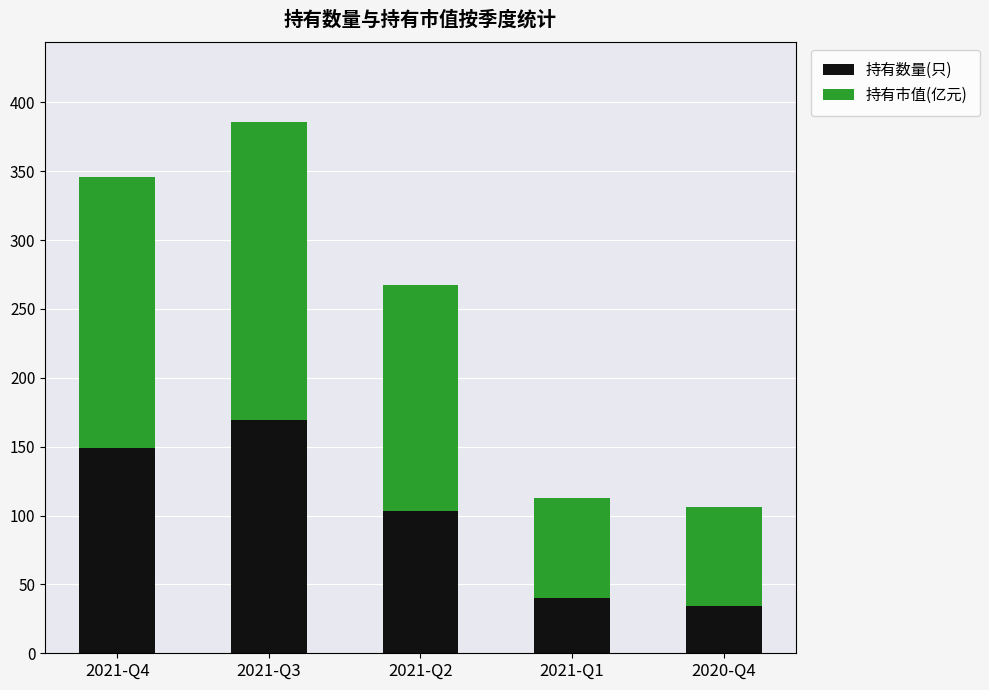

What is the highest value of the 持有数量(只) series?

169.0